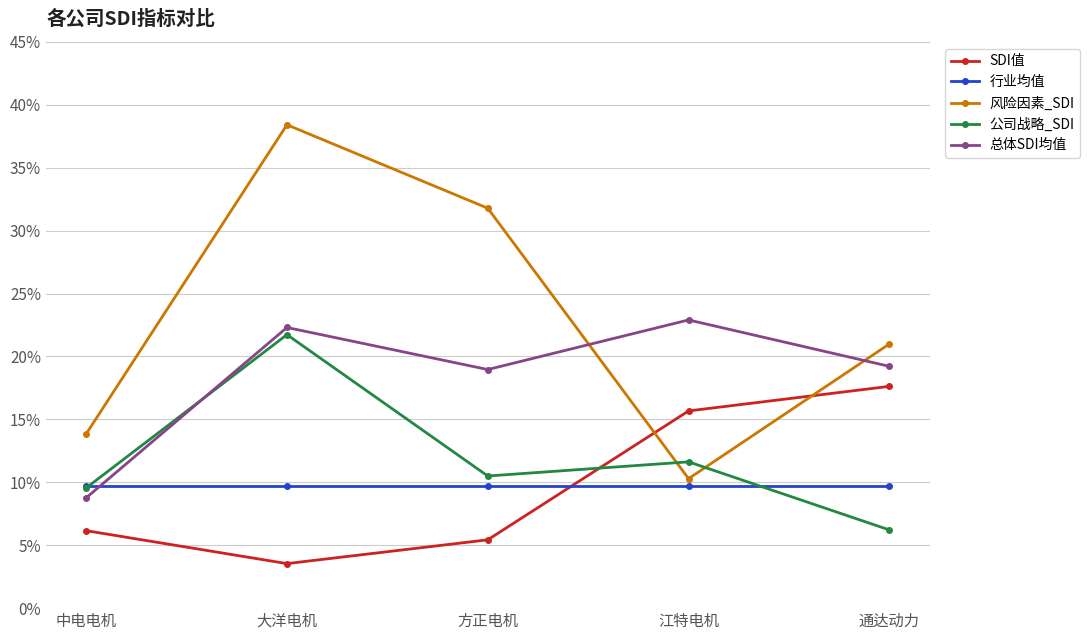

How many intersections are there between 行业均值 and SDI值?

1